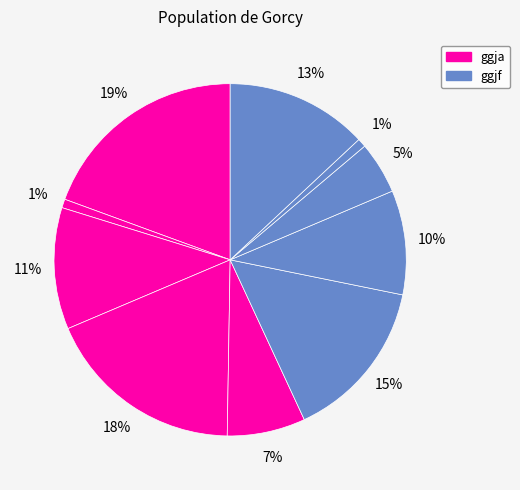

How many slices are in this pie chart?

10